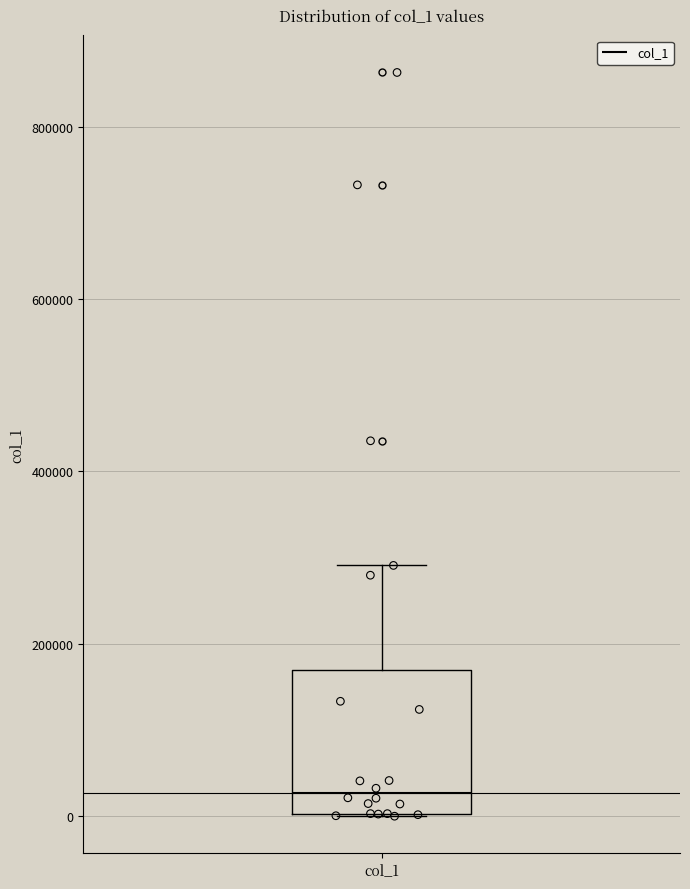

Read this box plot against the y-axis: the position of the median line, the range covered by the box, and the ends of both whiskers. The values are not printed on the chart, so give them approximately, as read against the axis.

median 20000, box 0 to 160000, whiskers 0 to 300000